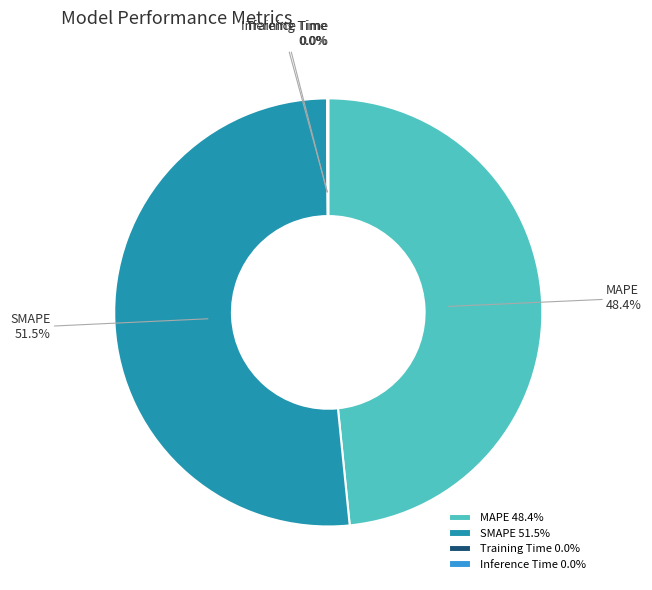

Does SMAPE 51.5% represent more than half of the total?

Yes